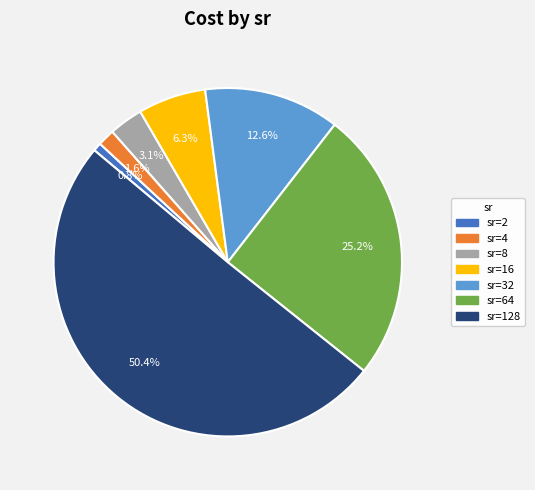

What is the total percentage of sr=4 and sr=16?

7.9%